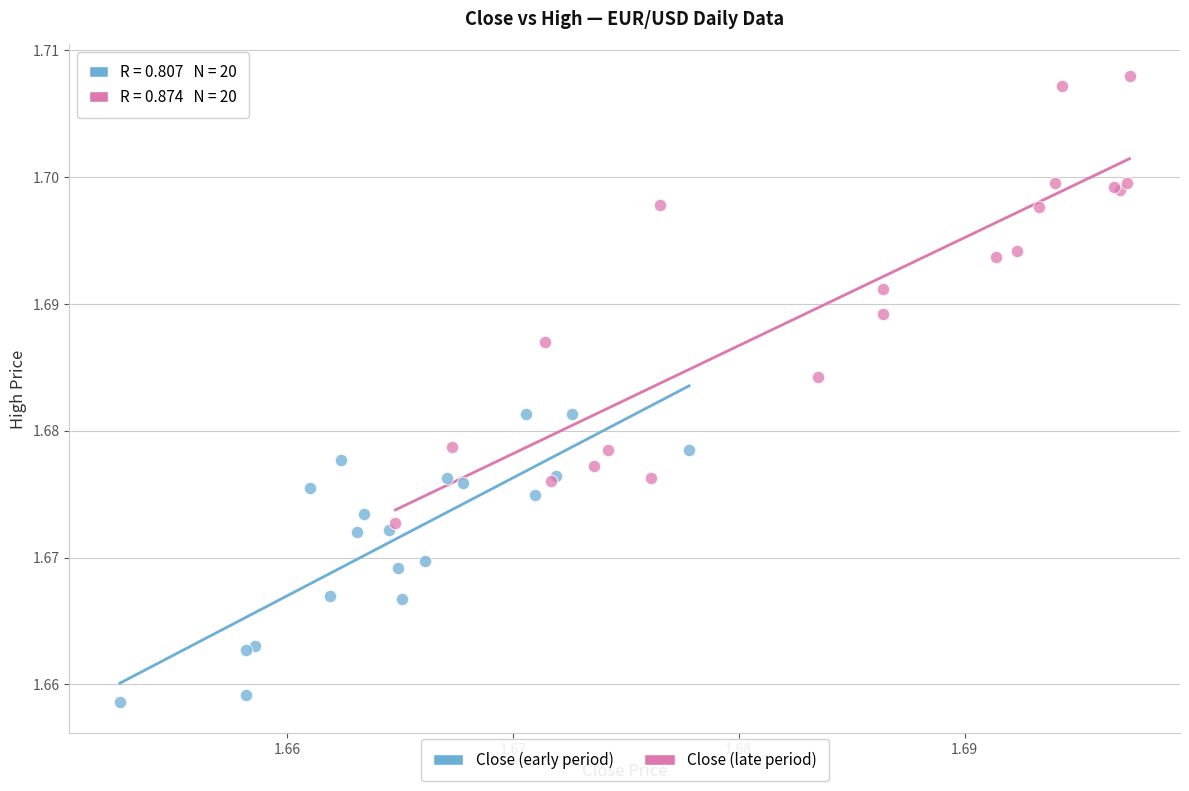

What are all the series names shown in the legend?

Close (early period), Close (late period)